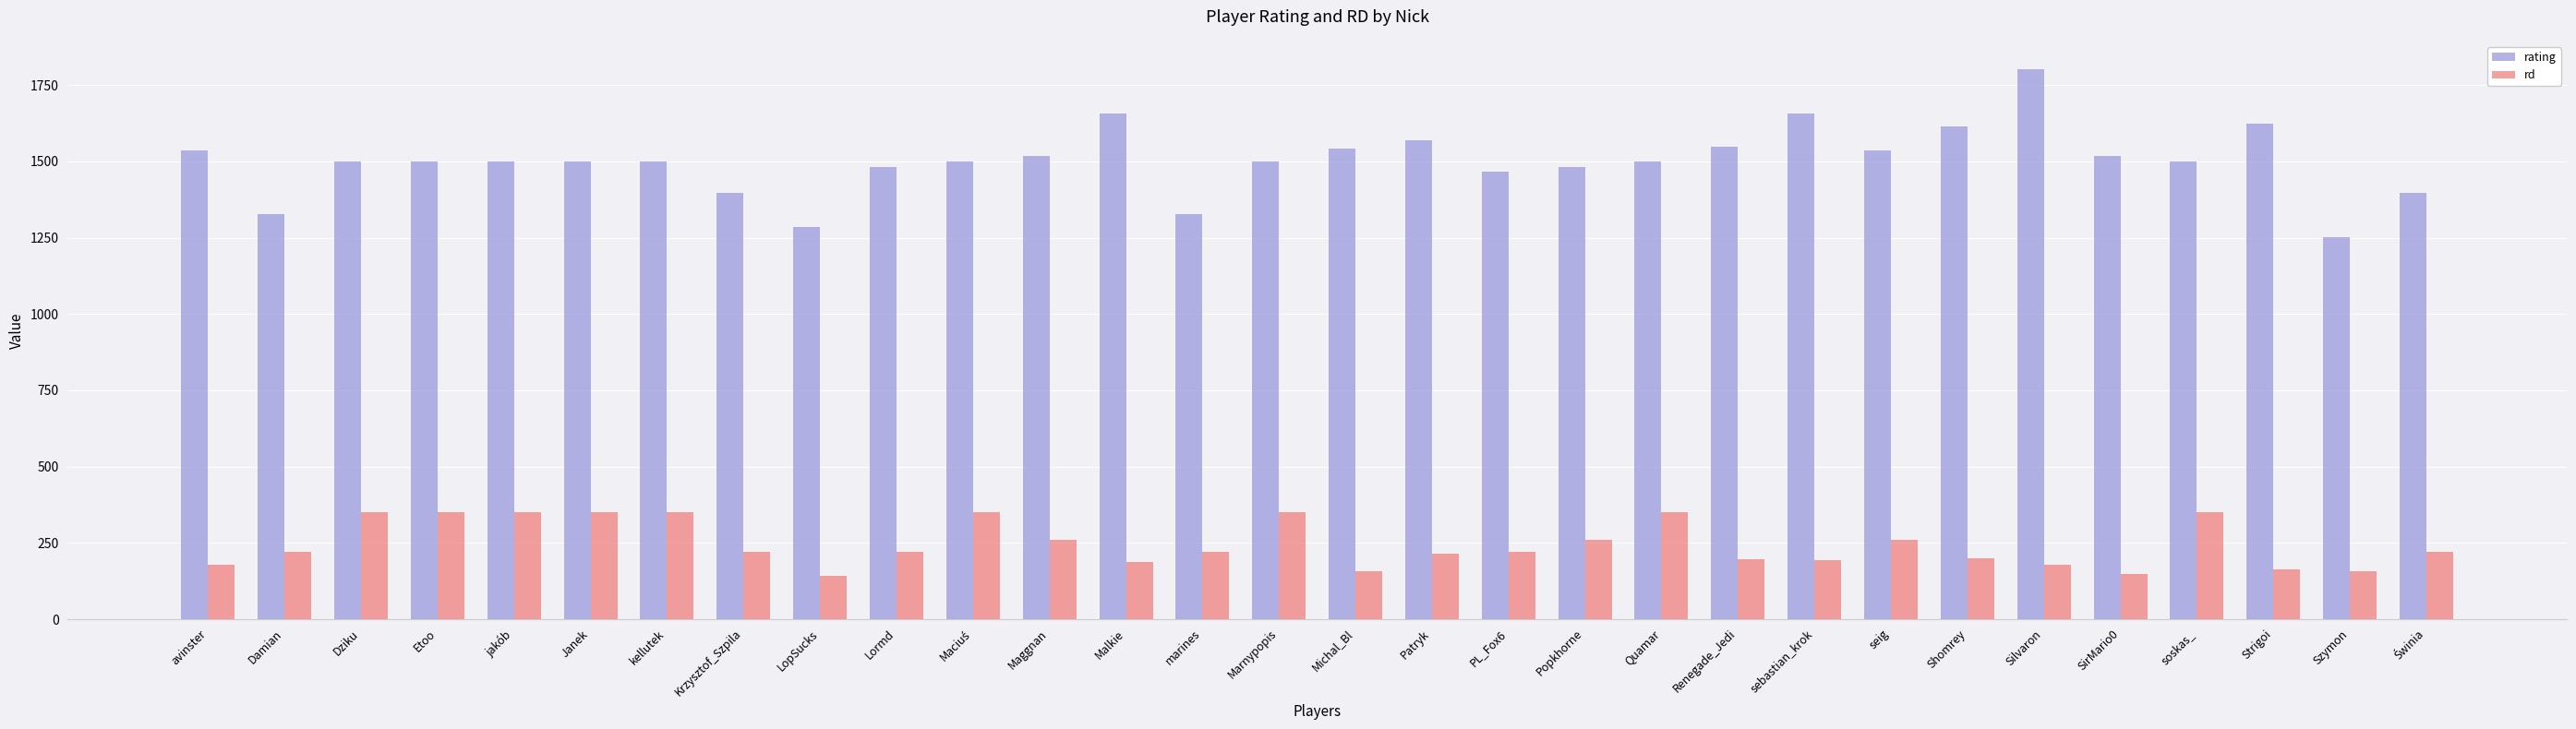

Which category has the highest value across all series?

Silvaron